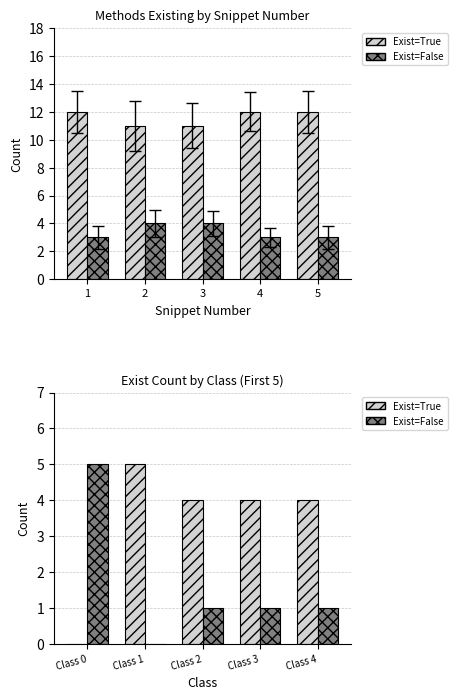

List the series in order of their overall mean, lowest first.

Exist=False, Exist=True